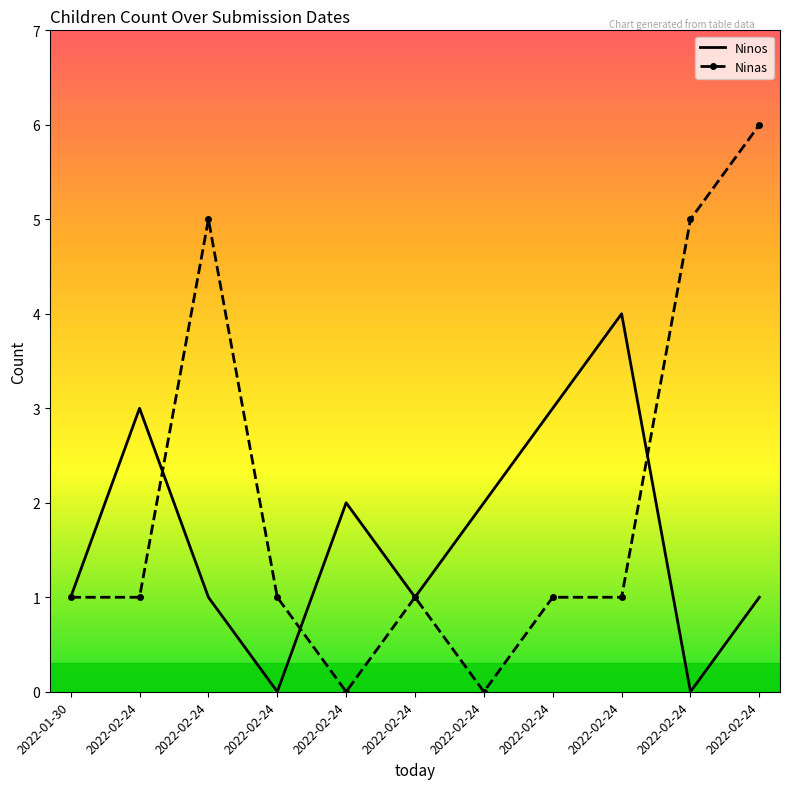

What are all the series names shown in the legend?

Ninos, Ninas